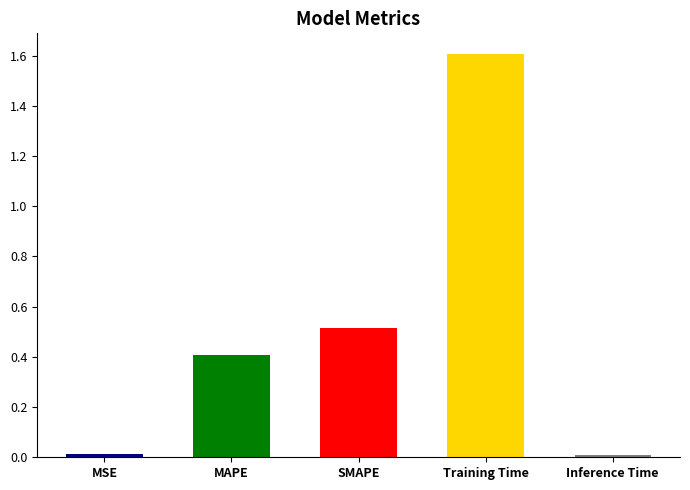

True or false: the data shows 0.0 at MSE.

True